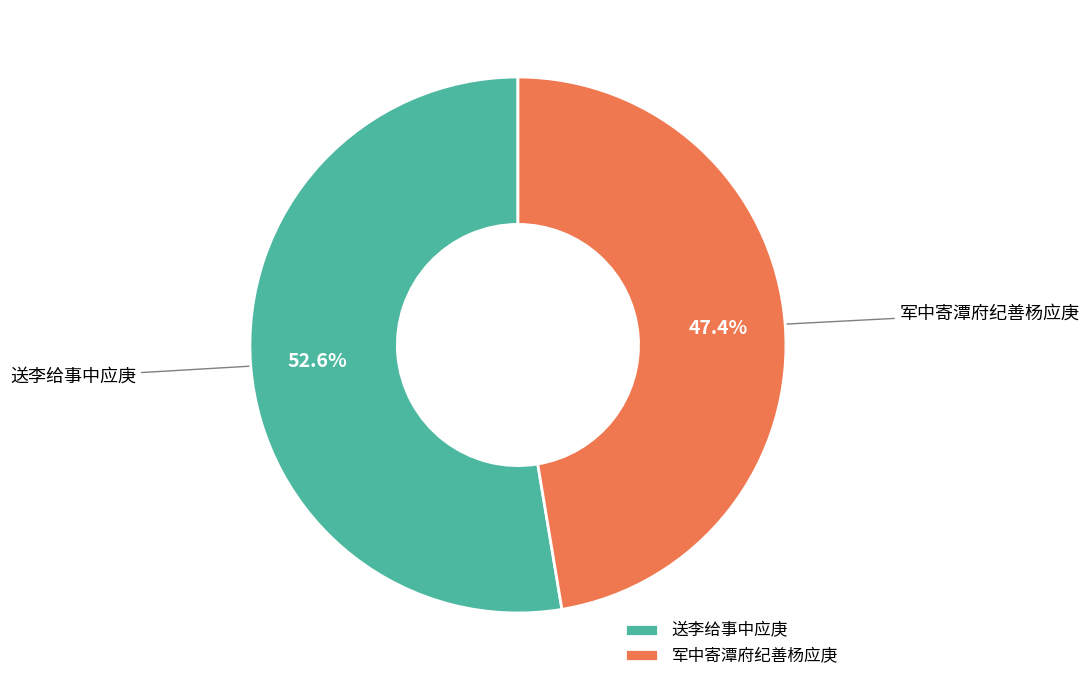

To the nearest percent, what is the difference between the 送李给事中应庚 and 军中寄潭府纪善杨应庚 slice percentages?

5%